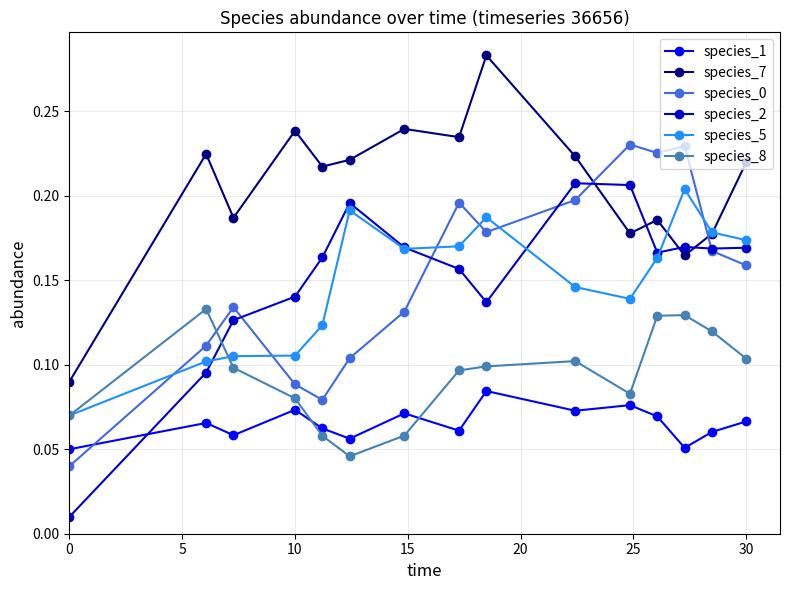

At how many categories does at least one series exceed 0?

15